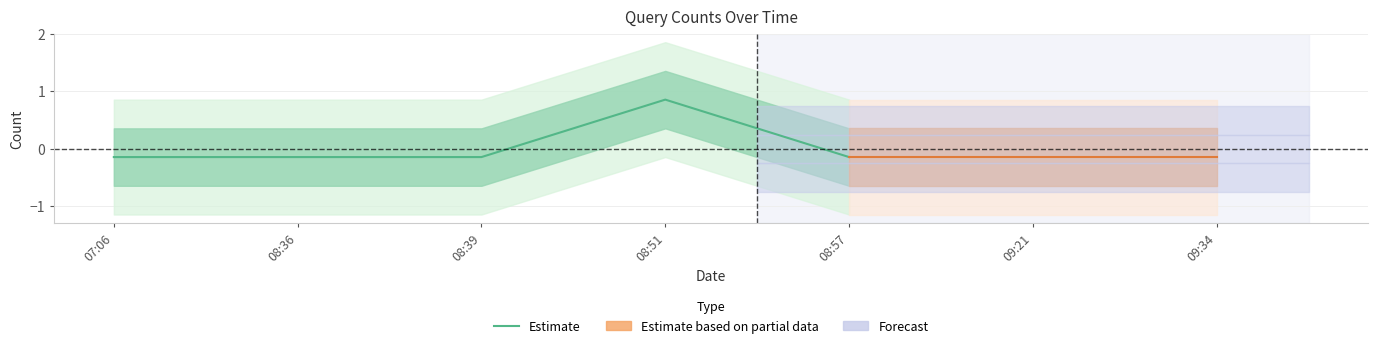

What is the change in value from 08:36 to 08:51?

+1.0